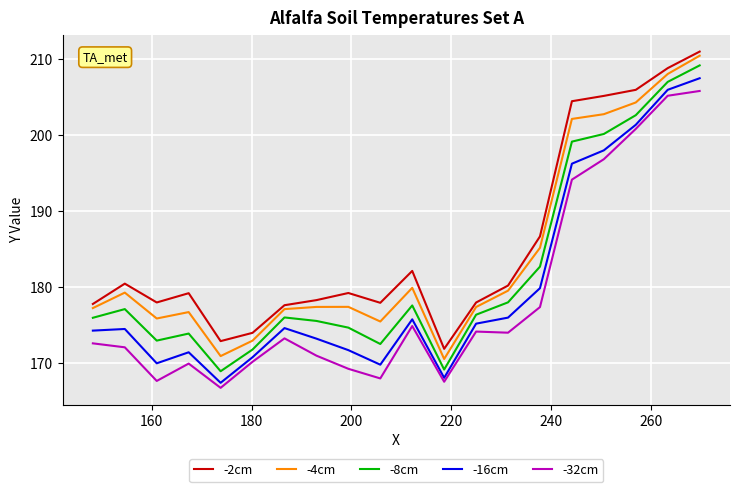

In -2cm, how many points are higher than both neighbors (excluding endpoints)?

4